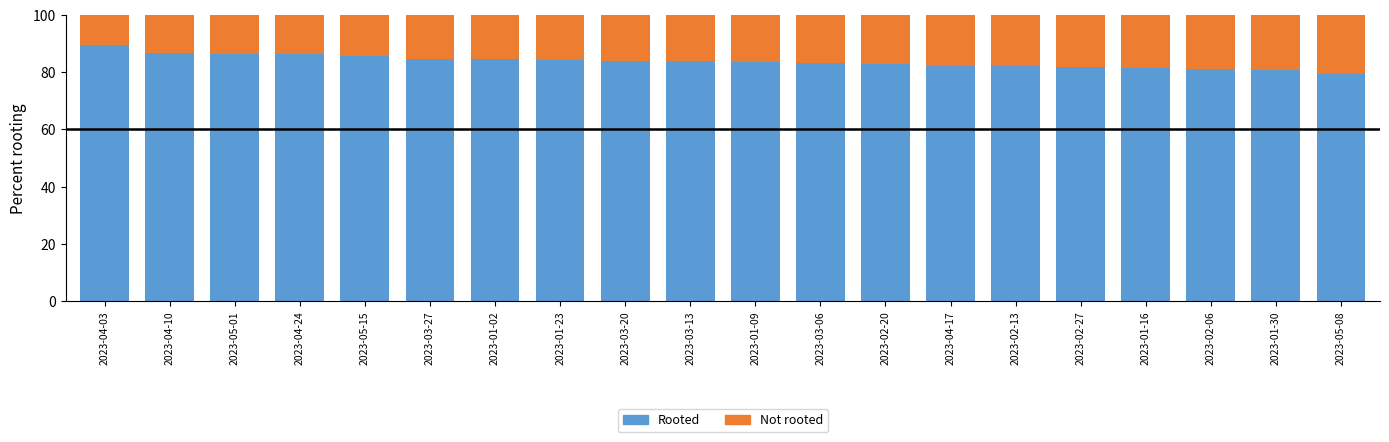

The value of Rooted at 2023-01-30 is 41.8. True or false?

False